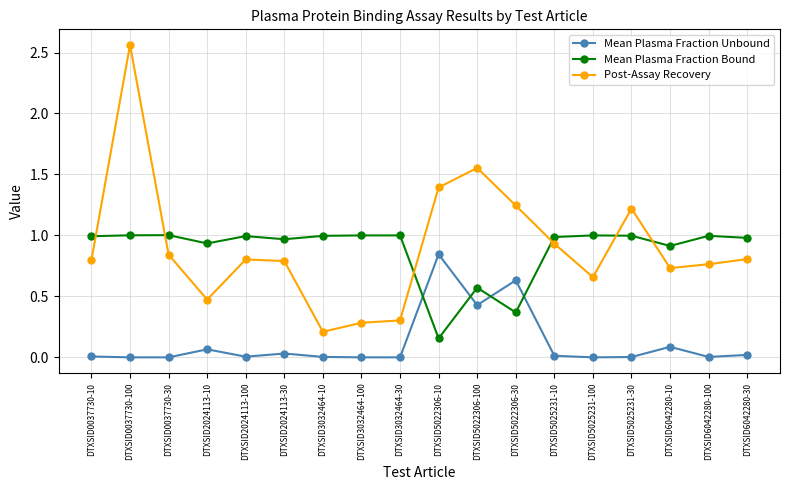

At how many categories does at least one series exceed 2?

1